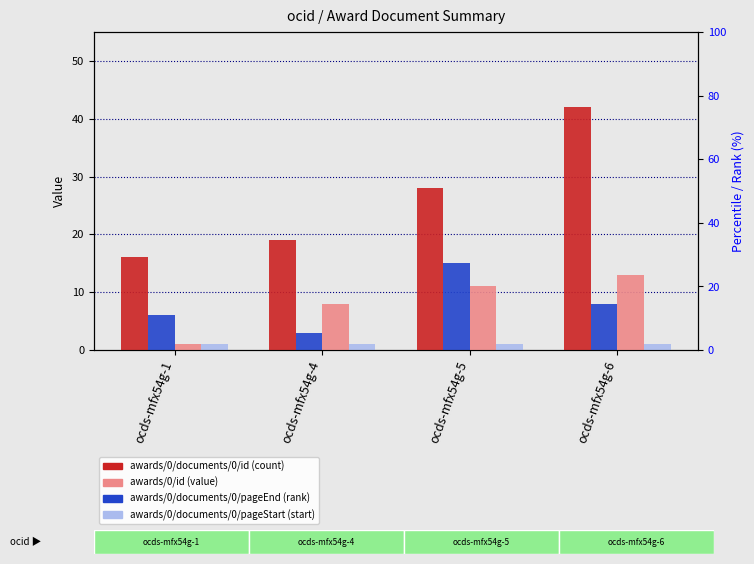

Reading left to right, extract all data points from this chart.

awards/0/documents/0/id: 16	19	28	42
awards/0/documents/0/pageEnd: 6	3	15	8
awards/0/id: 1	8	11	13
awards/0/documents/0/pageStart: 1	1	1	1